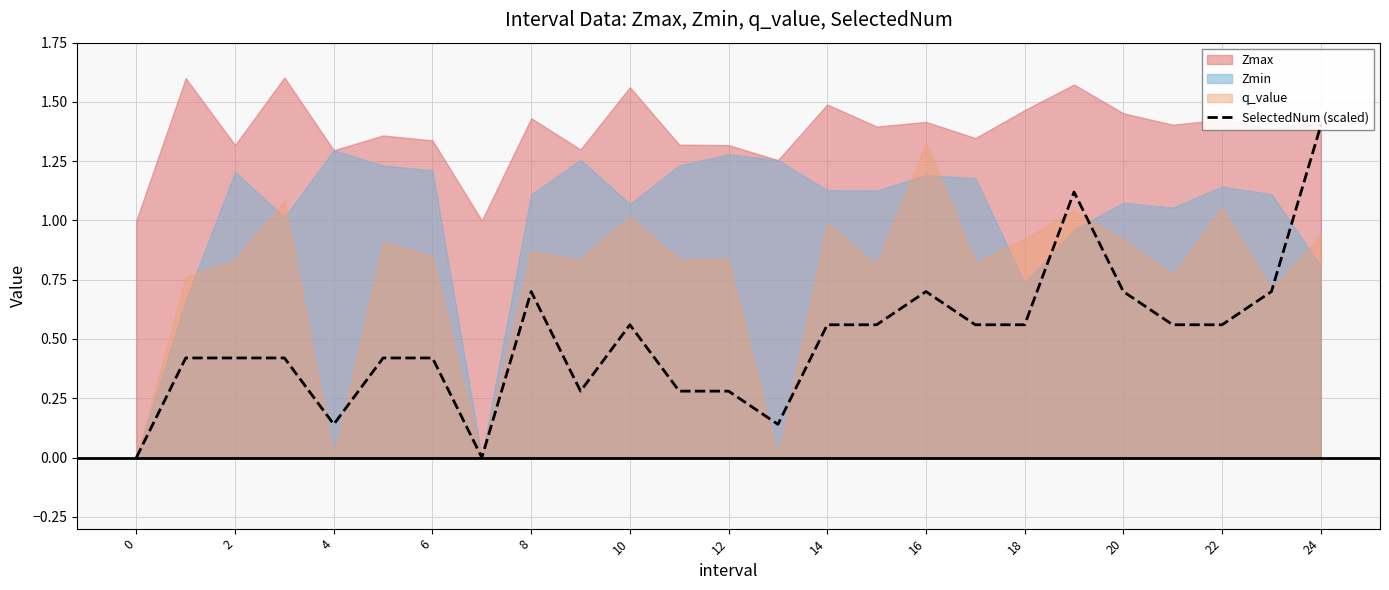

Is it true that the value at 2 is 0.8?

False